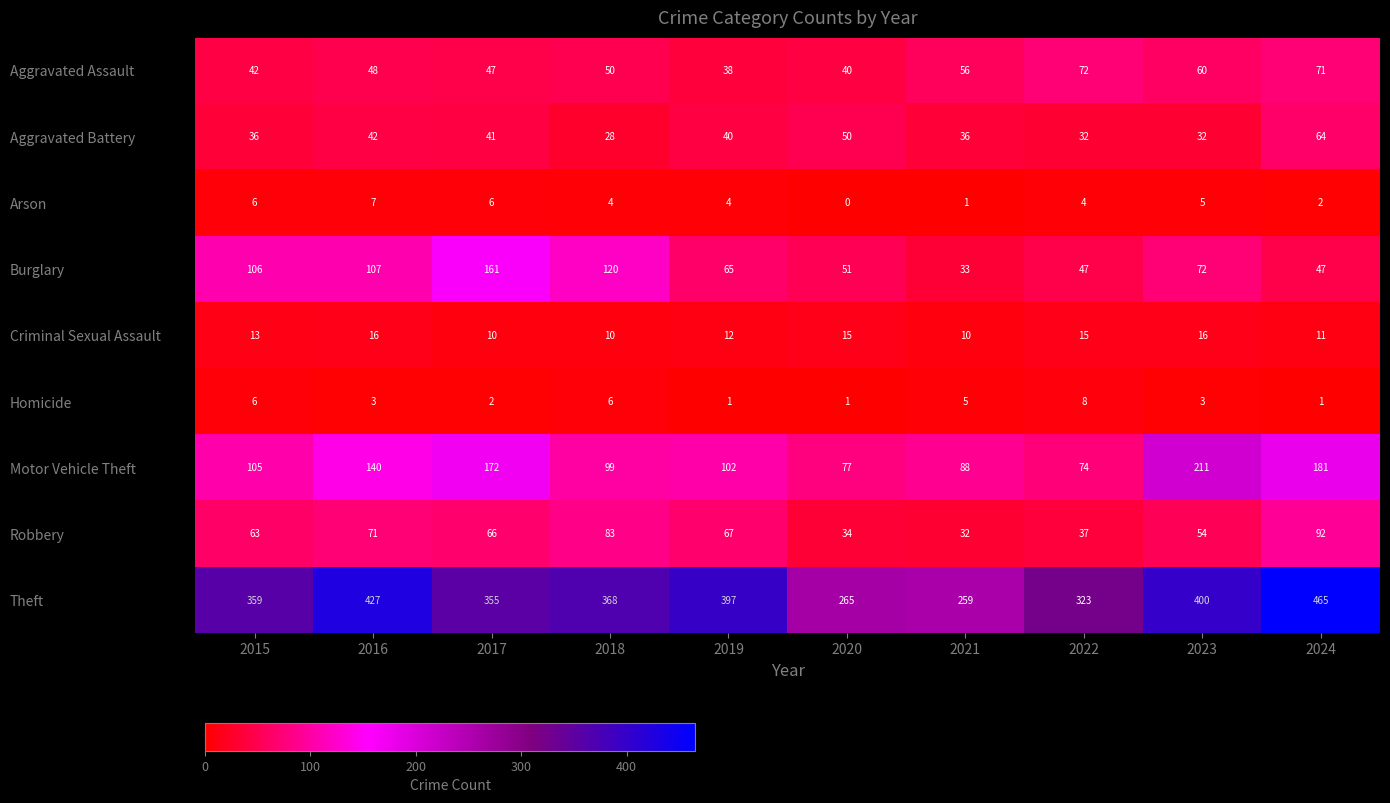

Is it true that Arson equals 6 at 2015?

True